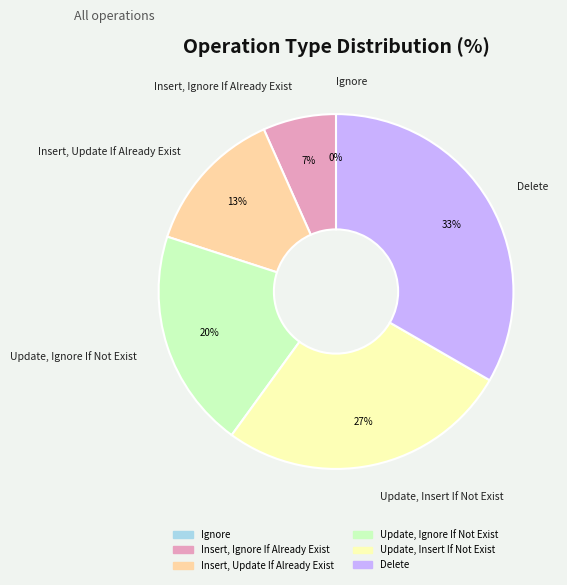

To the nearest percent, what is the difference between the Delete and Update, Insert If Not Exist slice percentages?

7%